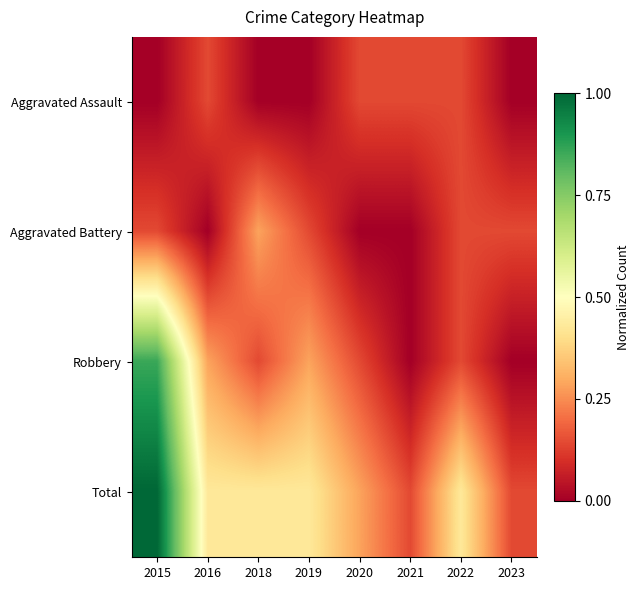

Which series has the largest total across all categories?

Total